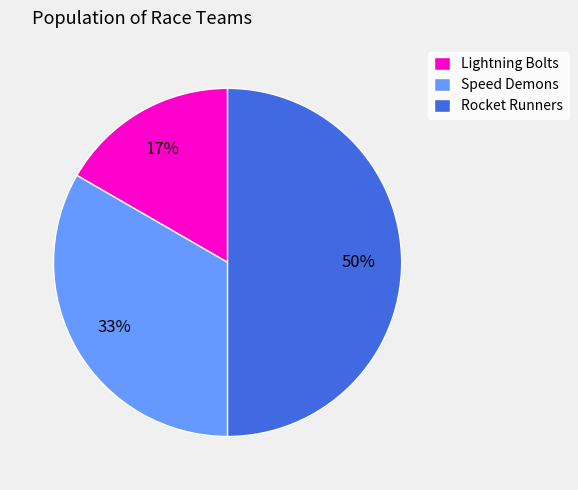

To the nearest percent, what is the difference between the largest and smallest slice percentages?

33%